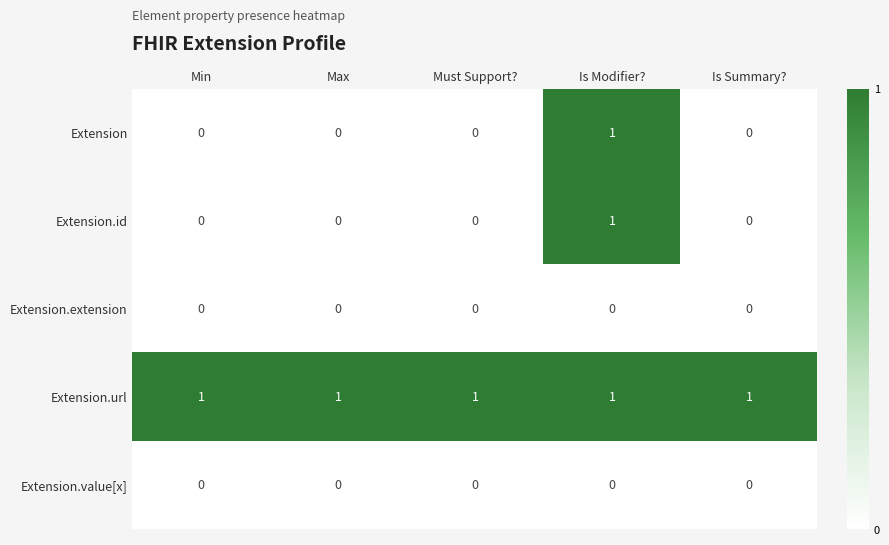

Reading right to left, what are all the values shown in this chart?

Extension: 0	1	0	0	0
Extension.id: 0	1	0	0	0
Extension.extension: 0	0	0	0	0
Extension.url: 1	1	1	1	1
Extension.value[x]: 0	0	0	0	0